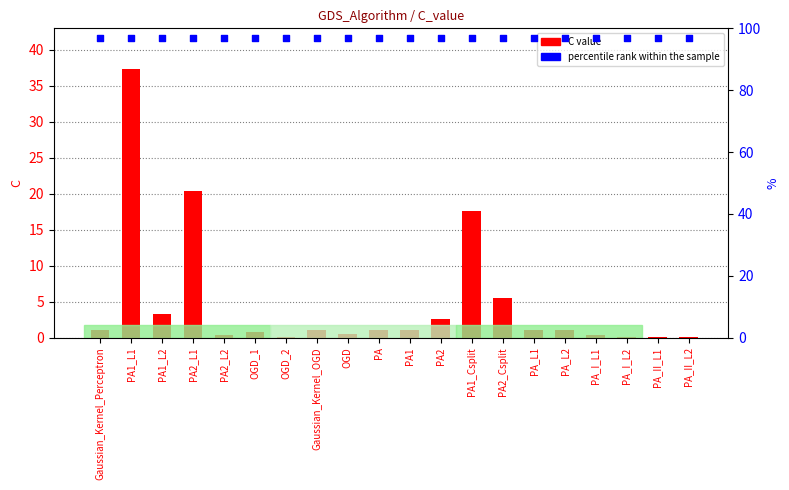

Which series reaches the minimum Y coordinate?

C value